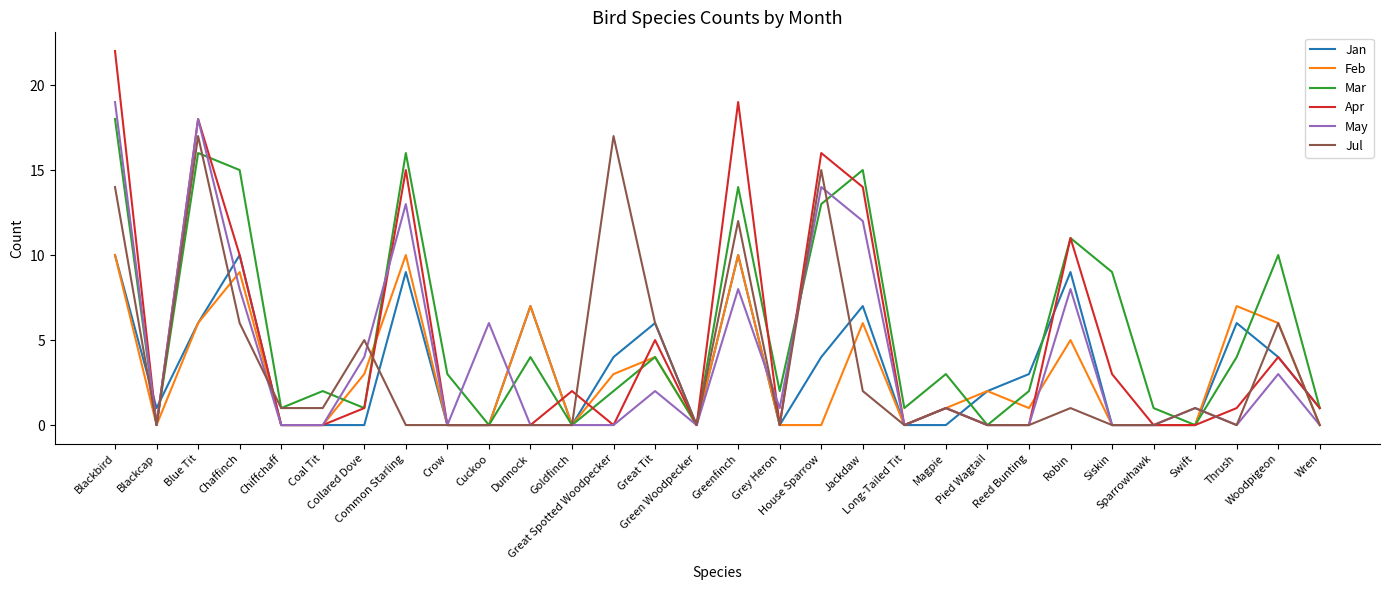

Which series has the largest range (max minus min)?

Apr